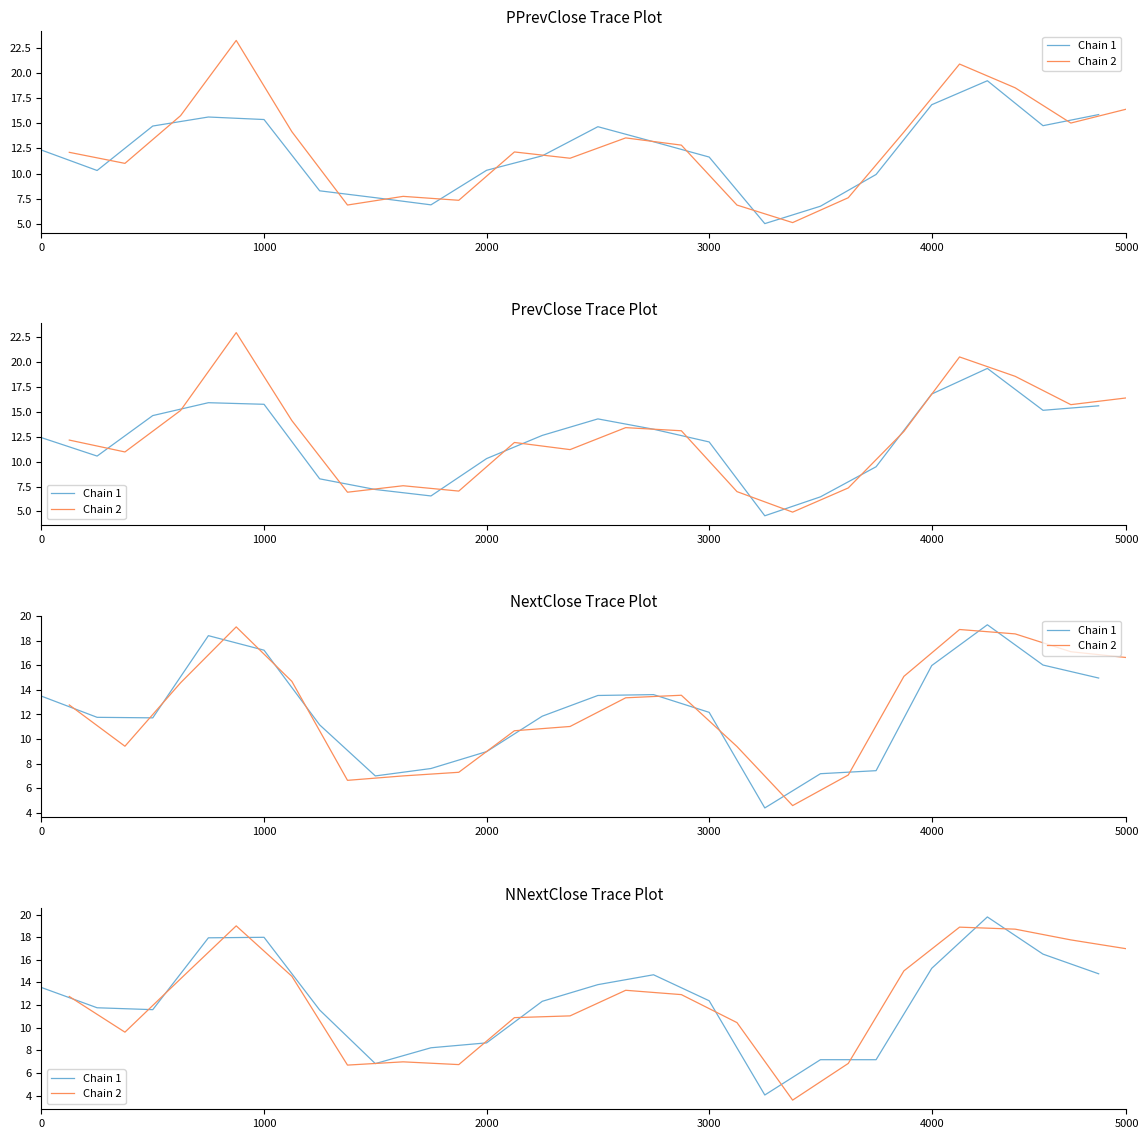

Does the chart display data point markers on the line(s)?

No